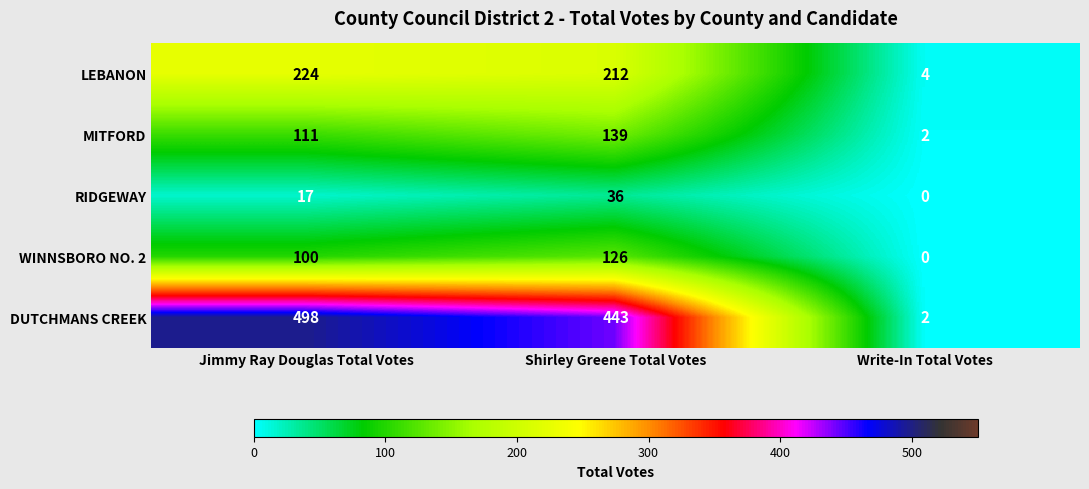

At which category is the sum across all series the highest?

Shirley Greene Total Votes